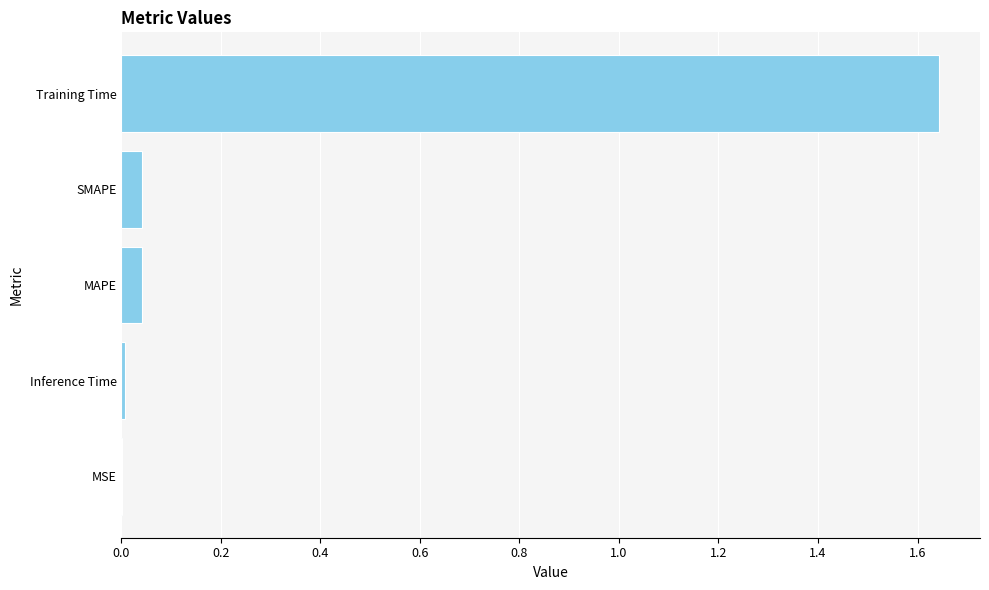

Is it true that the value at MSE is 0.0?

True